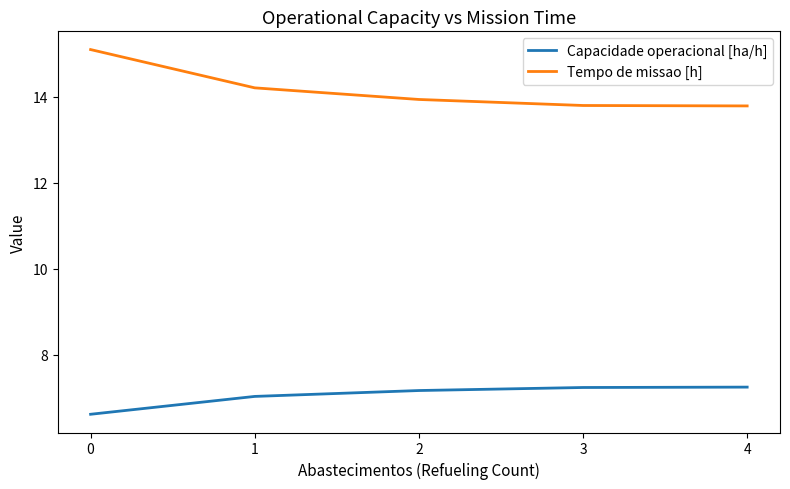

What is the difference between the second highest and minimum values in the Capacidade operacional [ha/h] series?

0.6